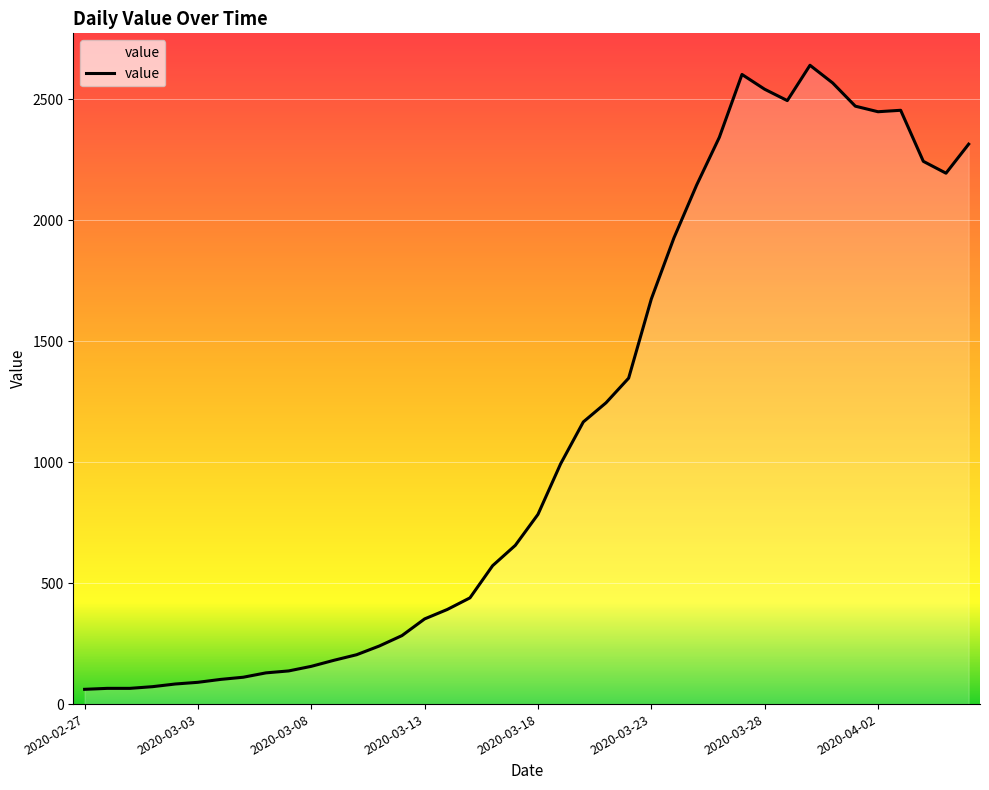

What is the minimum value shown in the chart?

61